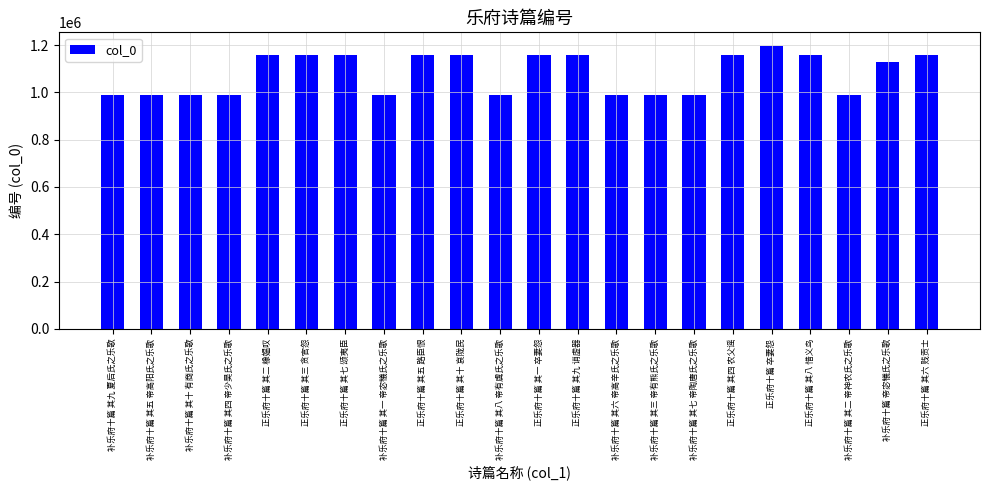

The value at 补乐府十篇 其六 帝高辛氏之乐歌 is 428880. True or false?

False